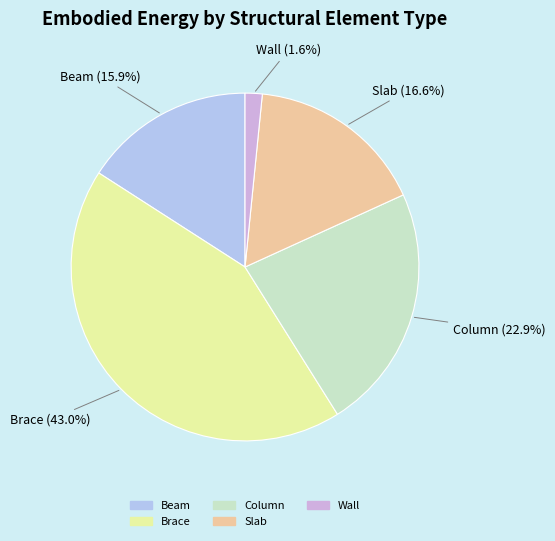

Which has a higher value, Slab or Wall?

Slab